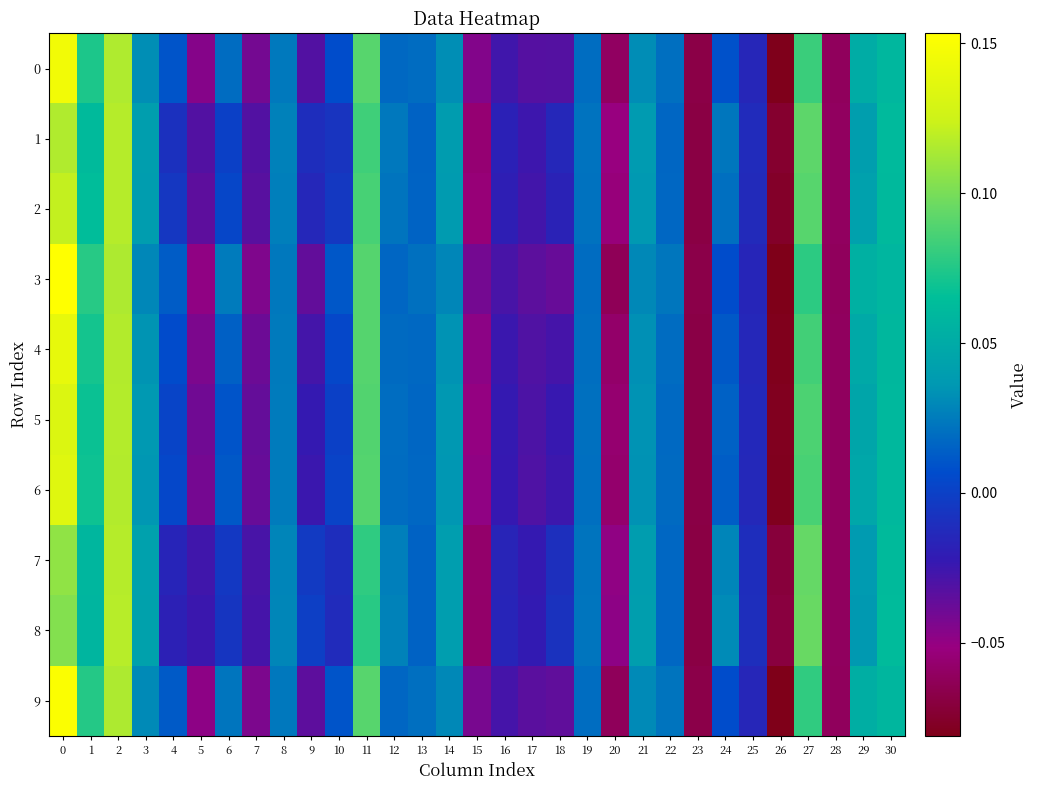

Reading left to right, what are all the values shown in this chart?

0: 0=0.1	1=0.1	2=0.1	3=0.0	4=0.0	5=-0.0	6=0.0	7=-0.0	8=0.0	9=-0.0	10=0.0	11=0.1	12=0.0	13=0.0	14=0.0	15=-0.0	16=-0.0	17=-0.0	18=-0.0	19=0.0	20=-0.1	21=0.0	22=0.0	23=-0.1	24=0.0	25=-0.0	26=-0.1	27=0.1	28=-0.1	29=0.1	30=0.1
1: 0=0.1	1=0.1	2=0.1	3=0.0	4=-0.0	5=-0.0	6=0.0	7=-0.0	8=0.0	9=-0.0	10=-0.0	11=0.1	12=0.0	13=0.0	14=0.0	15=-0.1	16=-0.0	17=-0.0	18=-0.0	19=0.0	20=-0.1	21=0.0	22=0.0	23=-0.1	24=0.0	25=-0.0	26=-0.1	27=0.1	28=-0.1	29=0.0	30=0.1
2: 0=0.1	1=0.1	2=0.1	3=0.0	4=-0.0	5=-0.0	6=0.0	7=-0.0	8=0.0	9=-0.0	10=-0.0	11=0.1	12=0.0	13=0.0	14=0.0	15=-0.1	16=-0.0	17=-0.0	18=-0.0	19=0.0	20=-0.1	21=0.0	22=0.0	23=-0.1	24=0.0	25=-0.0	26=-0.1	27=0.1	28=-0.1	29=0.0	30=0.1
3: 0=0.2	1=0.1	2=0.1	3=0.0	4=0.0	5=-0.0	6=0.0	7=-0.0	8=0.0	9=-0.0	10=0.0	11=0.1	12=0.0	13=0.0	14=0.0	15=-0.0	16=-0.0	17=-0.0	18=-0.0	19=0.0	20=-0.1	21=0.0	22=0.0	23=-0.1	24=0.0	25=-0.0	26=-0.1	27=0.1	28=-0.1	29=0.1	30=0.1
4: 0=0.1	1=0.1	2=0.1	3=0.0	4=0.0	5=-0.0	6=0.0	7=-0.0	8=0.0	9=-0.0	10=0.0	11=0.1	12=0.0	13=0.0	14=0.0	15=-0.0	16=-0.0	17=-0.0	18=-0.0	19=0.0	20=-0.1	21=0.0	22=0.0	23=-0.1	24=0.0	25=-0.0	26=-0.1	27=0.1	28=-0.1	29=0.0	30=0.1
5: 0=0.1	1=0.1	2=0.1	3=0.0	4=0.0	5=-0.0	6=0.0	7=-0.0	8=0.0	9=-0.0	10=0.0	11=0.1	12=0.0	13=0.0	14=0.0	15=-0.1	16=-0.0	17=-0.0	18=-0.0	19=0.0	20=-0.1	21=0.0	22=0.0	23=-0.1	24=0.0	25=-0.0	26=-0.1	27=0.1	28=-0.1	29=0.0	30=0.1
6: 0=0.1	1=0.1	2=0.1	3=0.0	4=0.0	5=-0.0	6=0.0	7=-0.0	8=0.0	9=-0.0	10=0.0	11=0.1	12=0.0	13=0.0	14=0.0	15=-0.0	16=-0.0	17=-0.0	18=-0.0	19=0.0	20=-0.1	21=0.0	22=0.0	23=-0.1	24=0.0	25=-0.0	26=-0.1	27=0.1	28=-0.1	29=0.0	30=0.1
7: 0=0.1	1=0.1	2=0.1	3=0.0	4=-0.0	5=-0.0	6=-0.0	7=-0.0	8=0.0	9=-0.0	10=-0.0	11=0.1	12=0.0	13=0.0	14=0.0	15=-0.1	16=-0.0	17=-0.0	18=-0.0	19=0.0	20=-0.0	21=0.0	22=0.0	23=-0.1	24=0.0	25=-0.0	26=-0.1	27=0.1	28=-0.1	29=0.0	30=0.1
8: 0=0.1	1=0.1	2=0.1	3=0.0	4=-0.0	5=-0.0	6=-0.0	7=-0.0	8=0.0	9=-0.0	10=-0.0	11=0.1	12=0.0	13=0.0	14=0.0	15=-0.1	16=-0.0	17=-0.0	18=-0.0	19=0.0	20=-0.0	21=0.0	22=0.0	23=-0.1	24=0.0	25=-0.0	26=-0.1	27=0.1	28=-0.1	29=0.0	30=0.1
9: 0=0.2	1=0.1	2=0.1	3=0.0	4=0.0	5=-0.0	6=0.0	7=-0.0	8=0.0	9=-0.0	10=0.0	11=0.1	12=0.0	13=0.0	14=0.0	15=-0.0	16=-0.0	17=-0.0	18=-0.0	19=0.0	20=-0.1	21=0.0	22=0.0	23=-0.1	24=0.0	25=-0.0	26=-0.1	27=0.1	28=-0.1	29=0.1	30=0.1